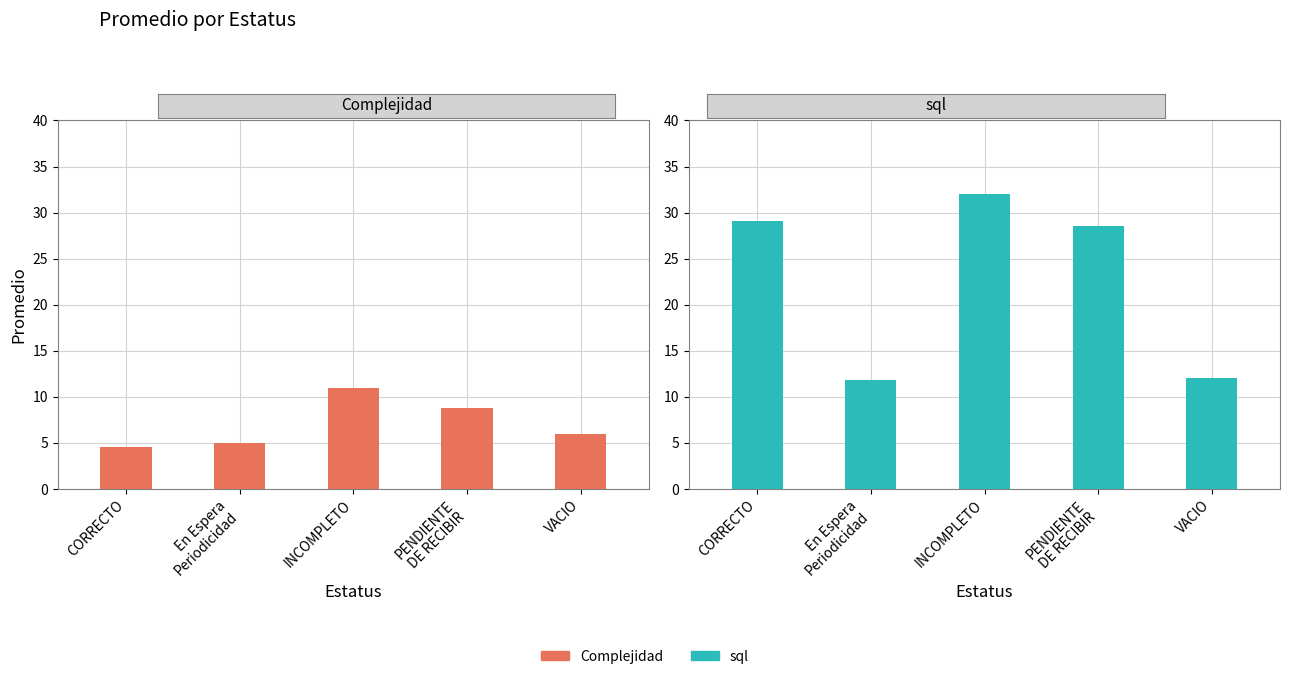

What is the smallest value displayed?

4.6